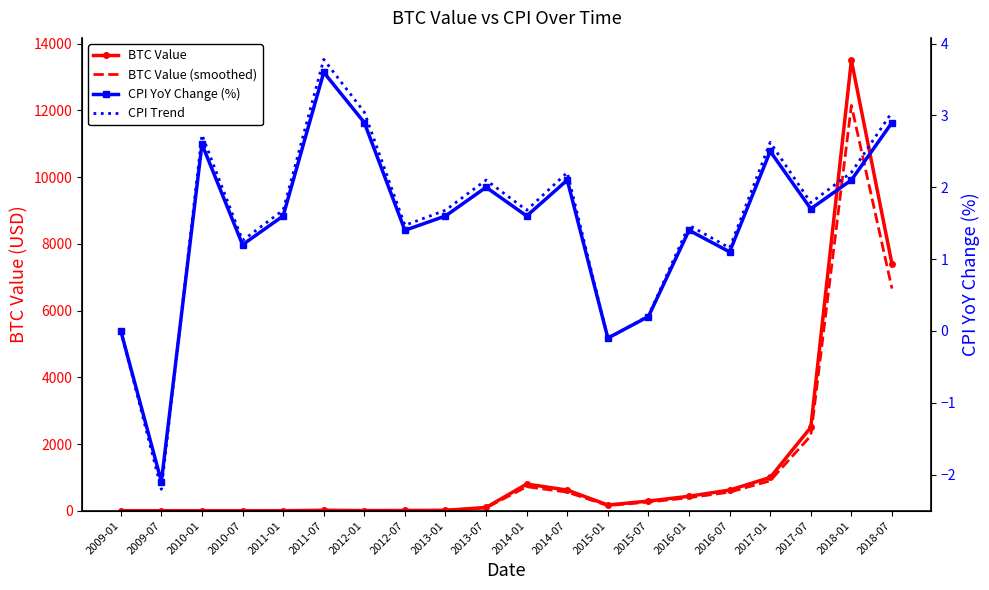

Where is the first local minimum for BTC Value (smoothed)?

2012-01